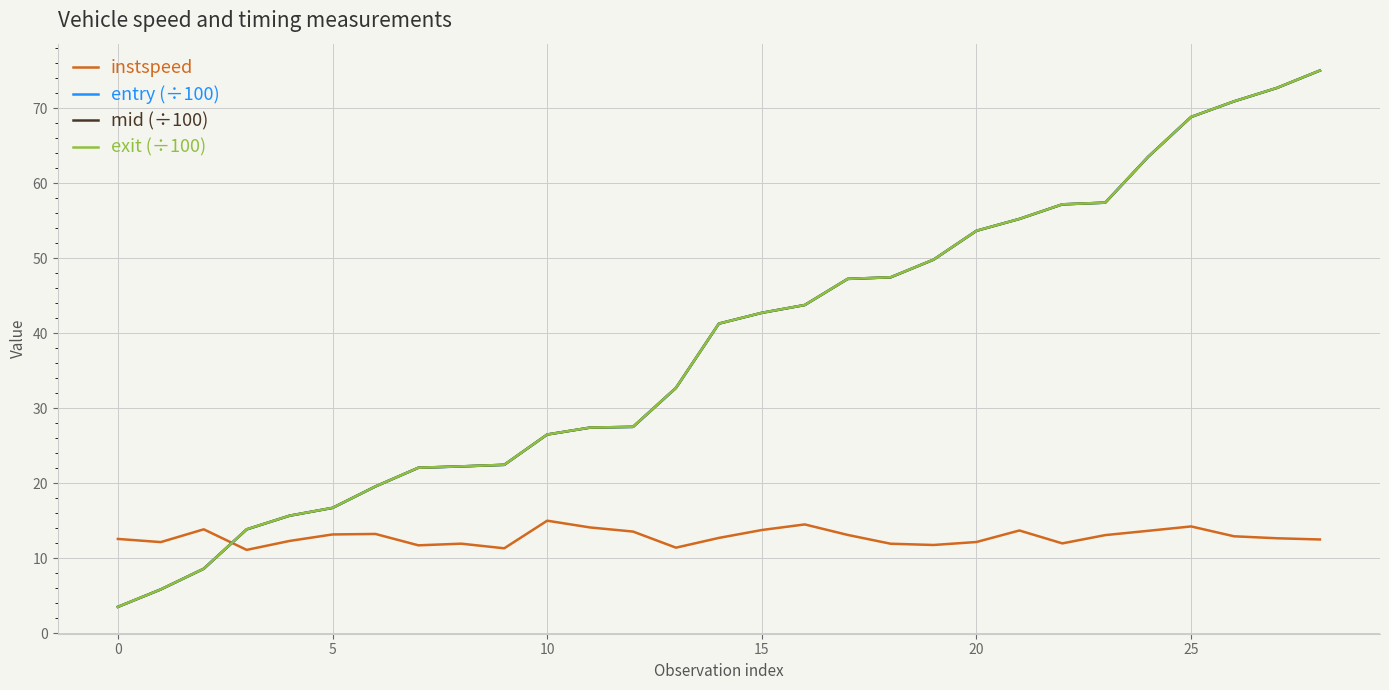

What is the minimum value for instspeed?

11.1